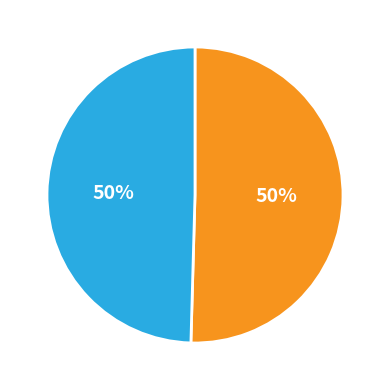

To the nearest percent, what is the average slice percentage?

50%